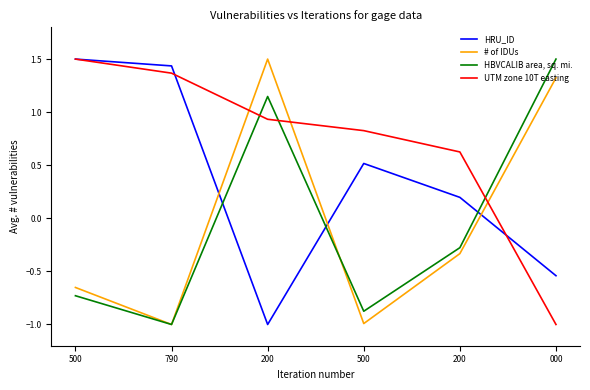

Does the chart have visible grid lines?

No